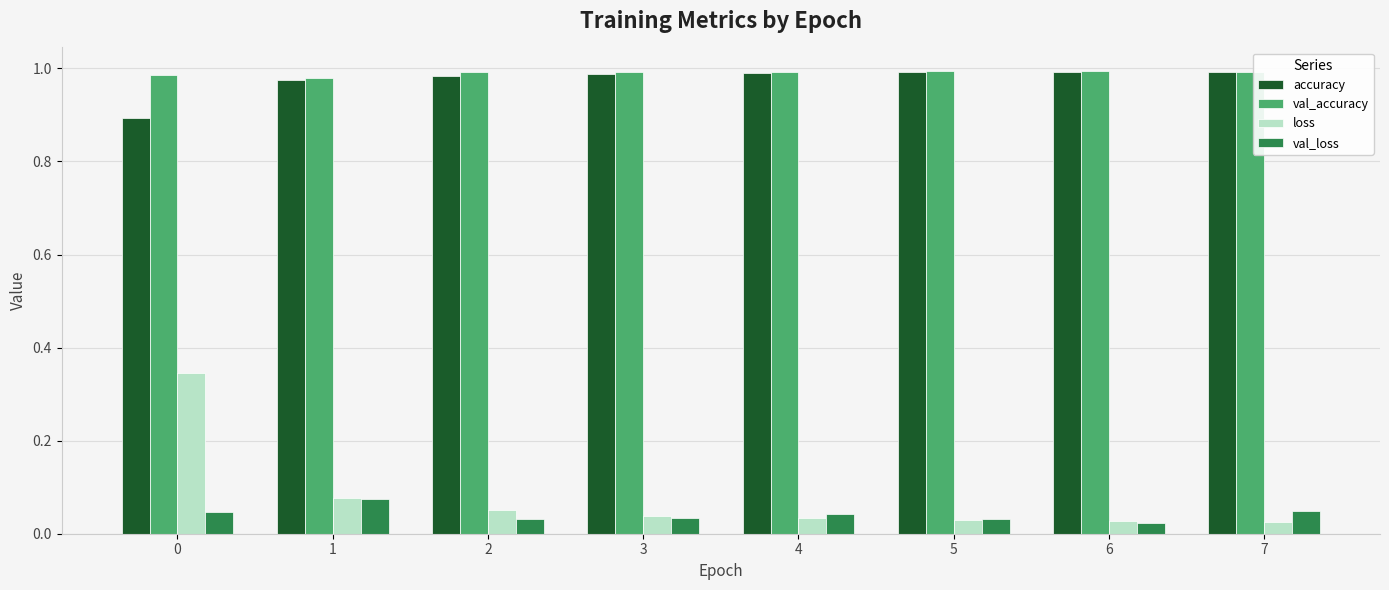

The value of accuracy at 0 is 1.6. True or false?

False